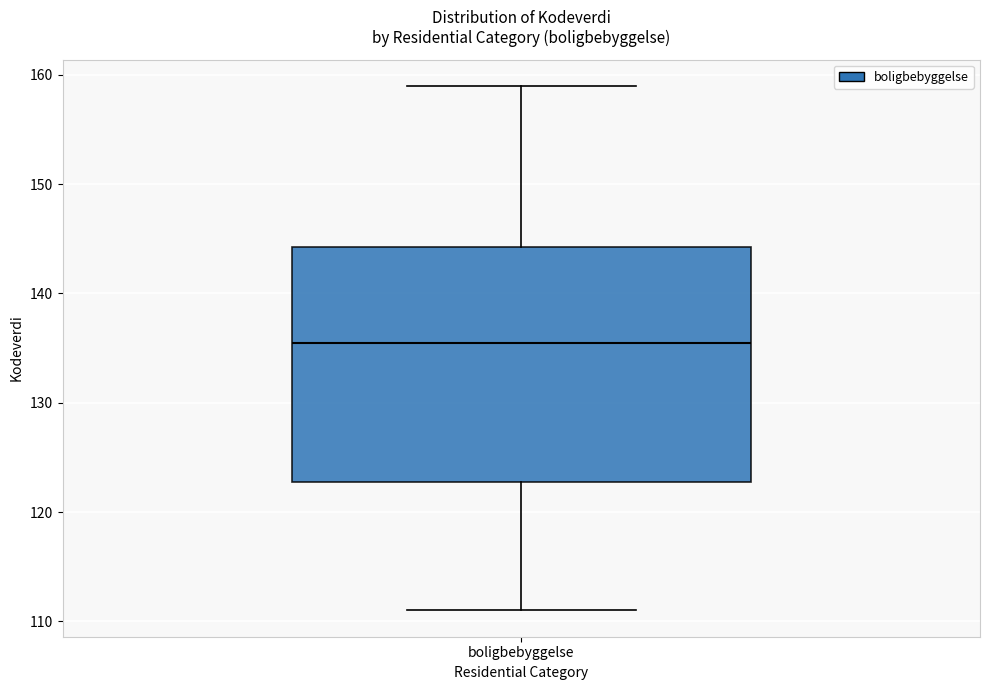

Where is the upper edge of the box for boligbebyggelse on the y-axis? The values are not printed on the chart, so give them approximately, as read against the axis.

144